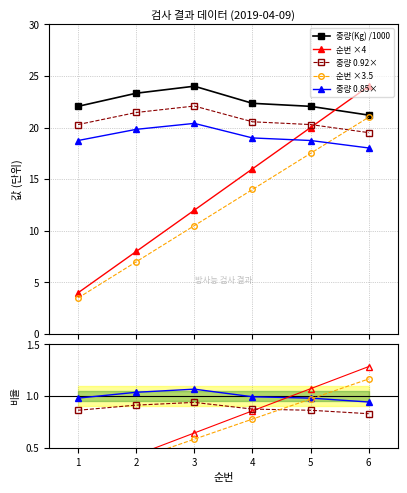

Is the value of 중량(Kg) at 2 greater than the value of 순번 at 1?

Yes